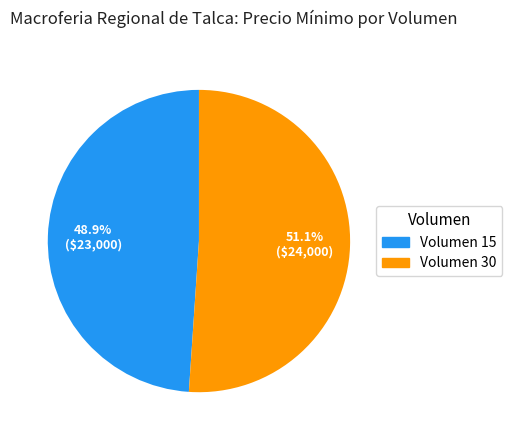

How many segments does this pie chart have?

2